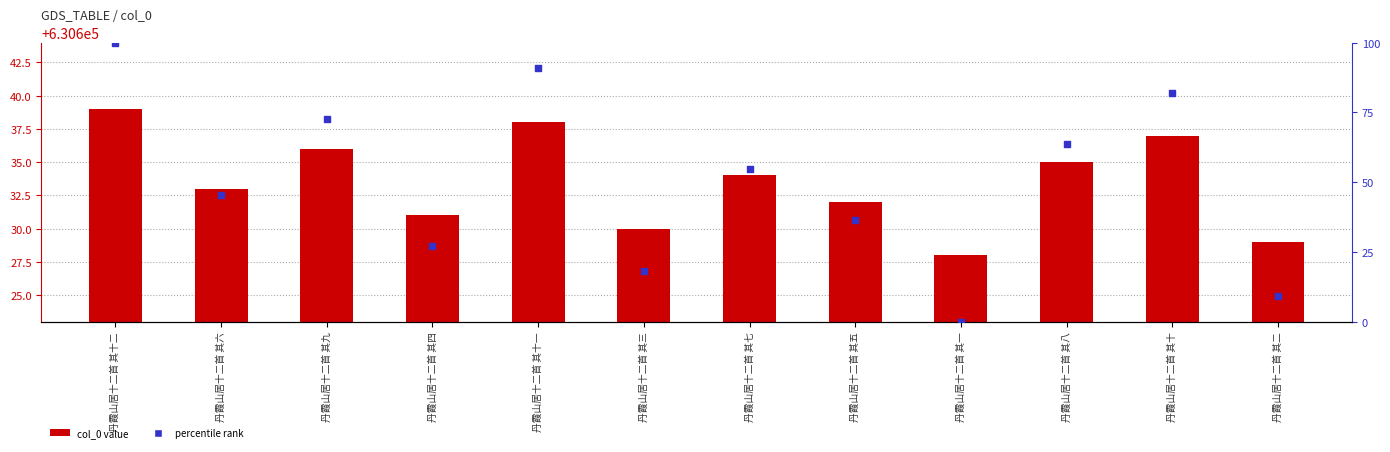

What are all the series names shown in the legend?

col_0 value, percentile rank